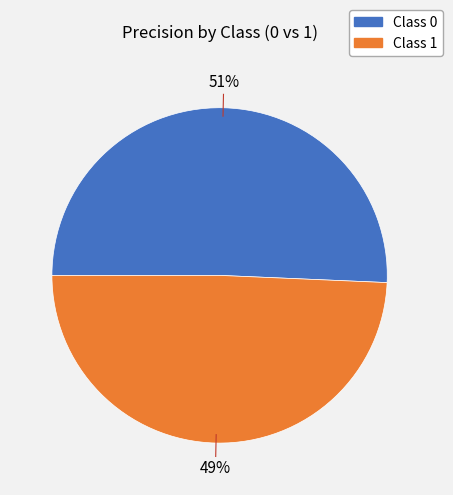

How many slices are in this pie chart?

2